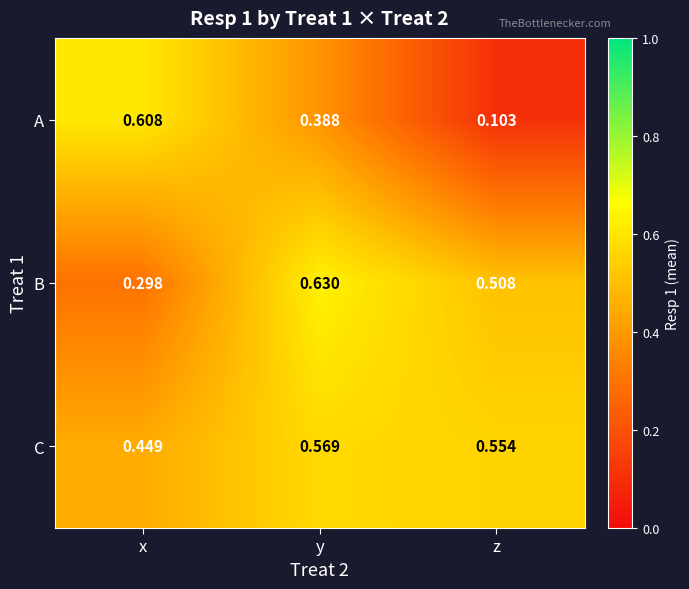

At y, list the series in order from largest to smallest.

B, C, A